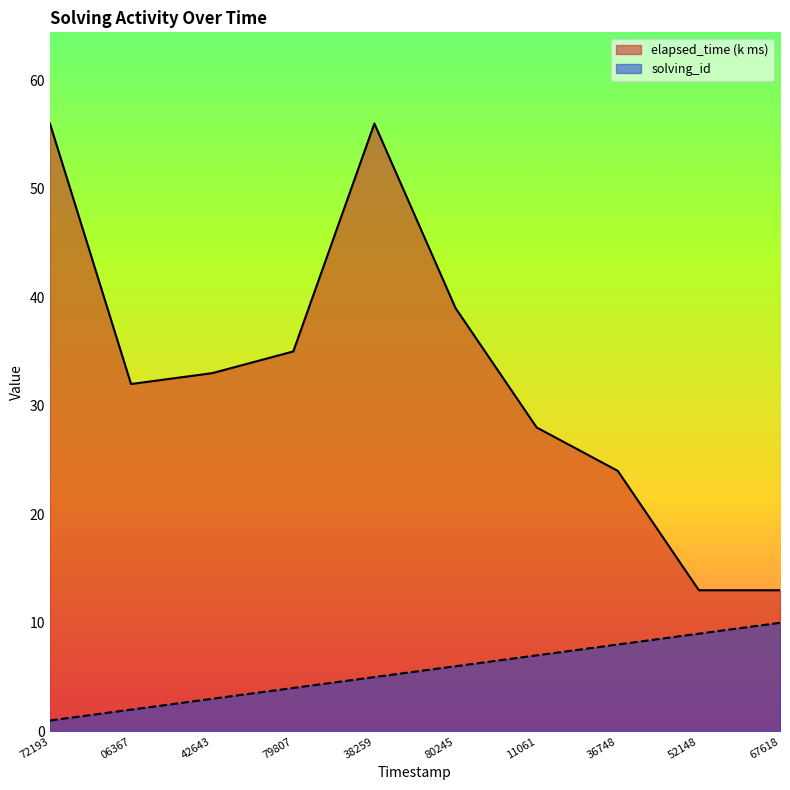

At which category does the chart reach its minimum across all series?

72193